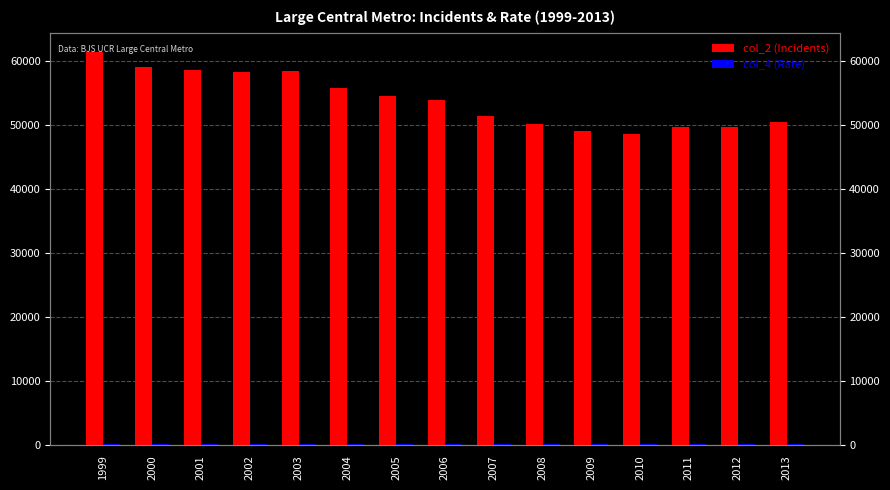

Rank the series by their average value, from lowest to highest.

col_4 (Rate), col_2 (Incidents)